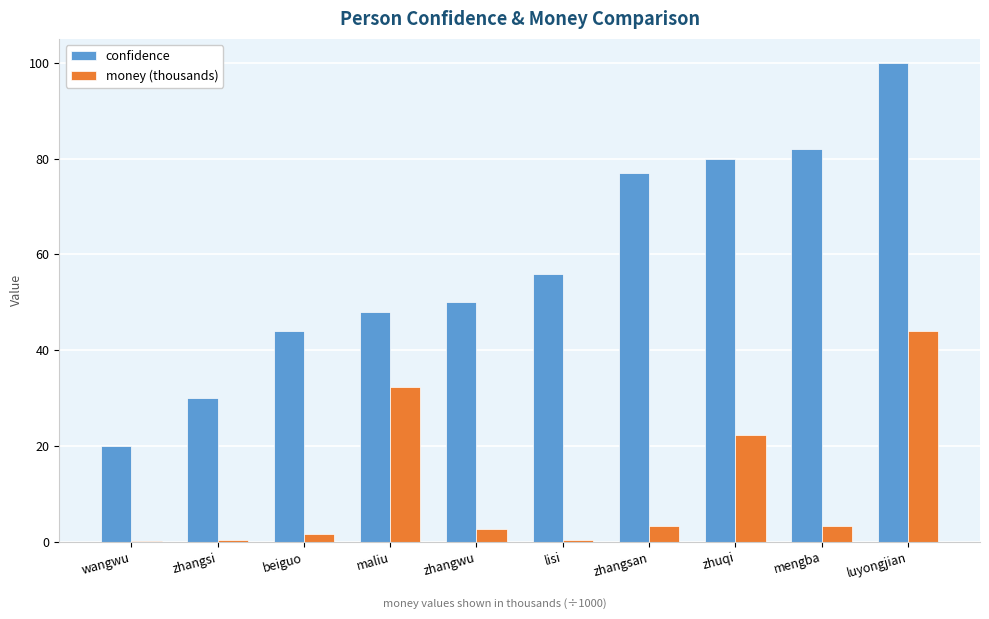

Which series has the largest range (max minus min)?

confidence